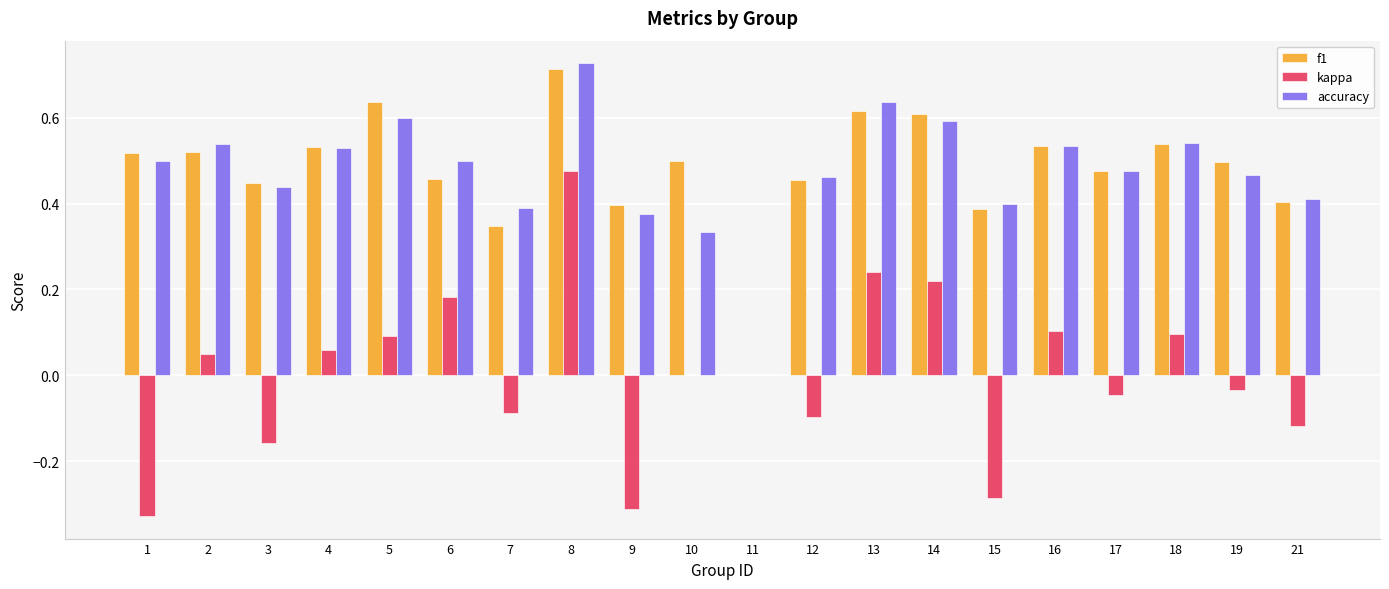

Between 2 and 17, which series saw the biggest shift?

kappa